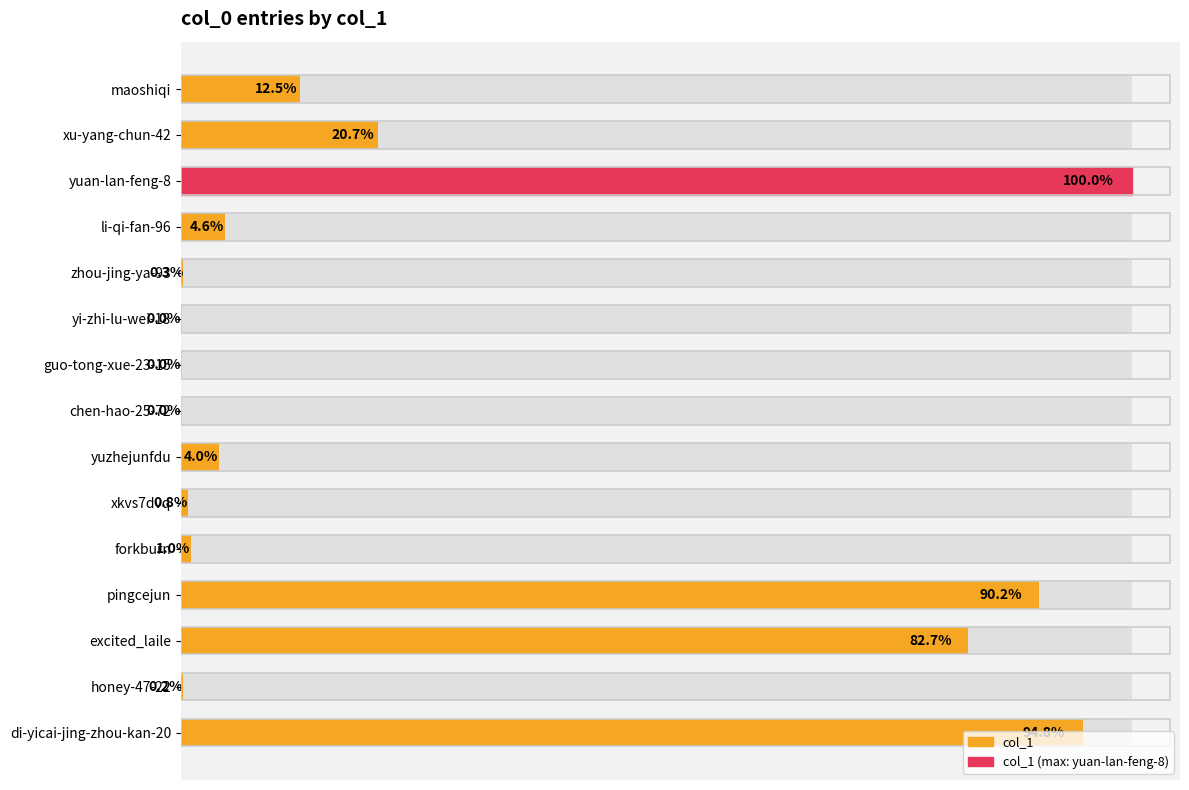

What is the sum of all values?

425219